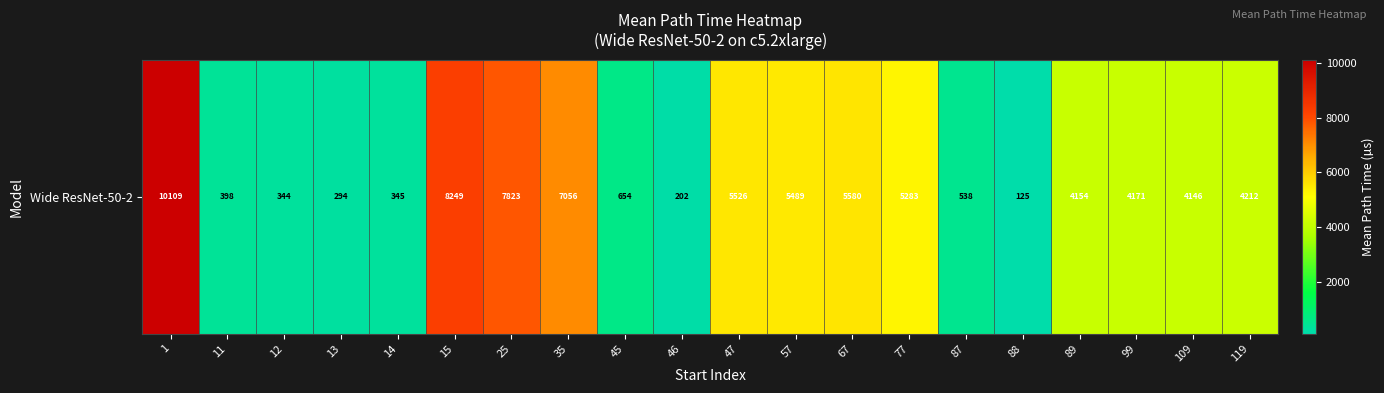

Reading left to right, extract all data points from this chart.

10108.9	398.5	343.9	293.9	345.1	8249.3	7822.9	7056.2	654.5	202.4	5525.9	5488.8	5580.5	5283.4	538.4	125.4	4154.5	4171.0	4146.0	4212.4